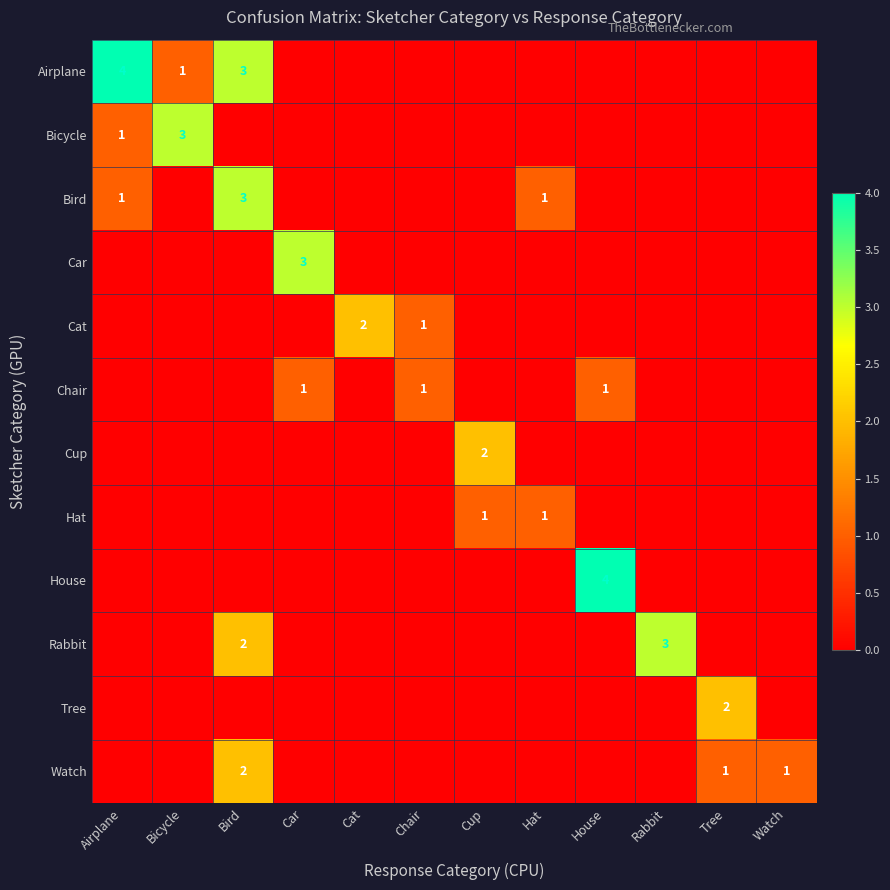

At which category does the chart reach its peak across all series?

Airplane